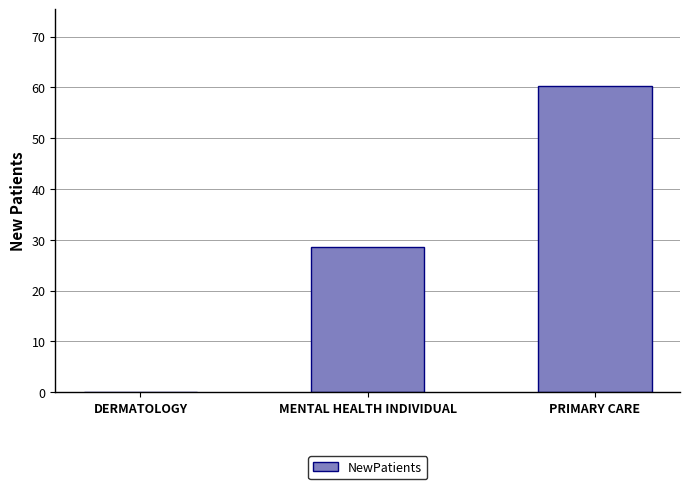

Are the bars grouped side by side (vs. stacked)?

No